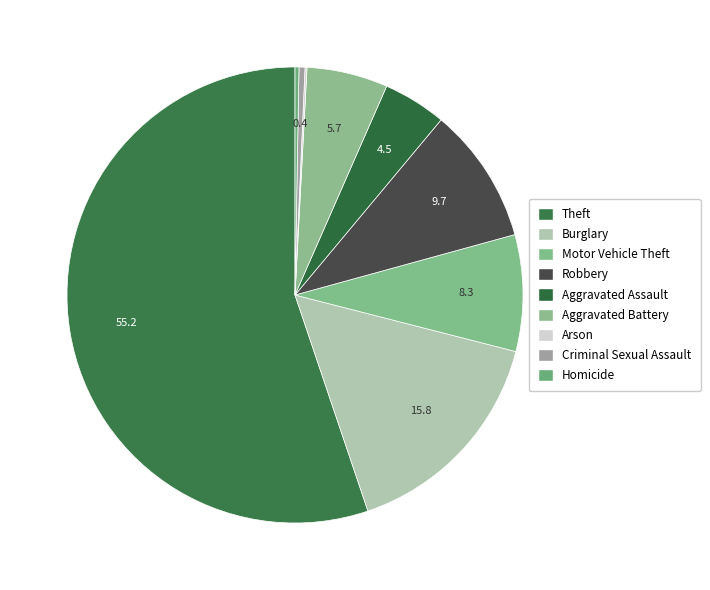

How many slices are in this pie chart?

9